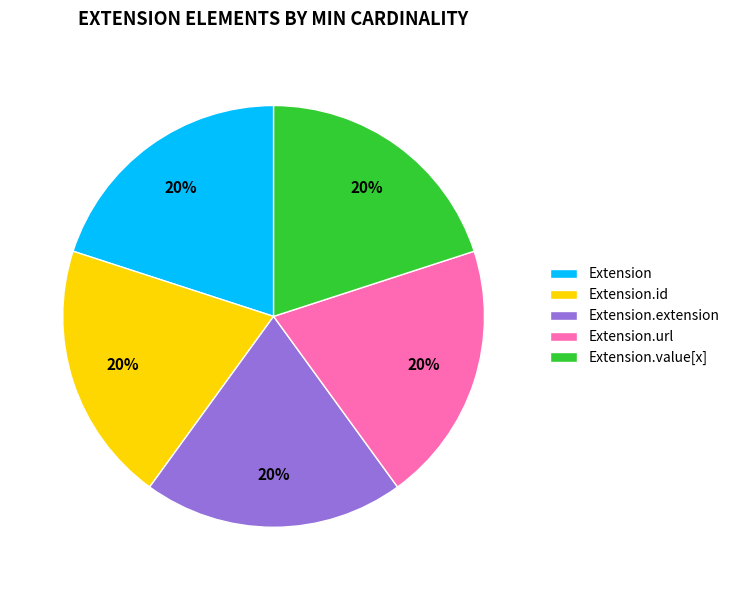

How many segments does this pie chart have?

5